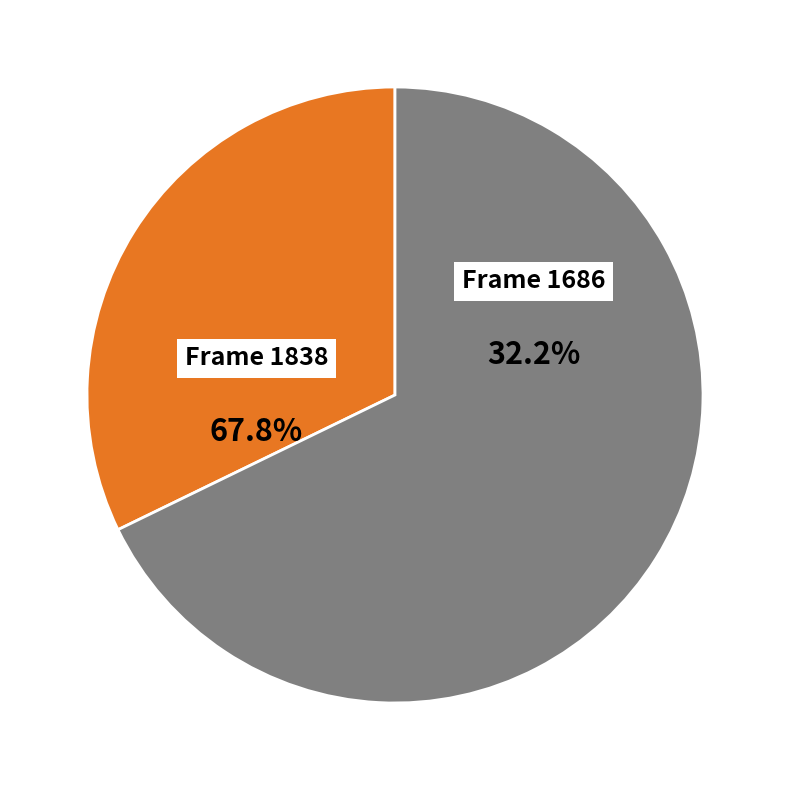

Which slice is the smallest?

1686